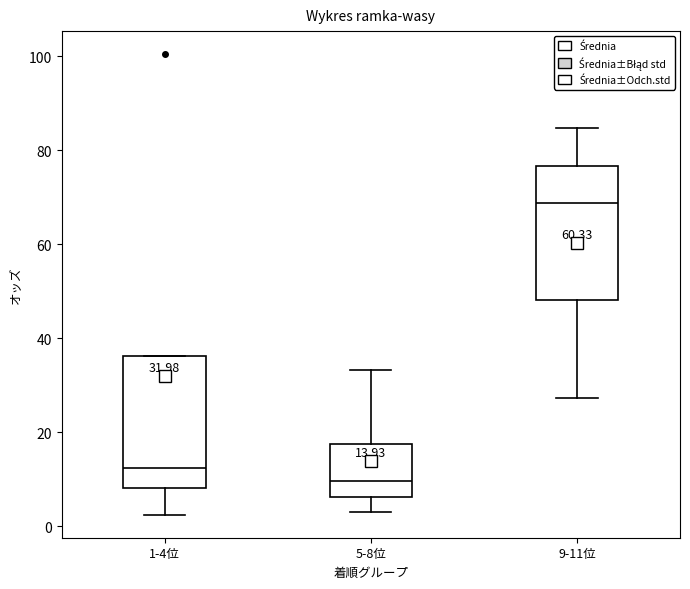

Which box's median line is the lowest?

5-8位